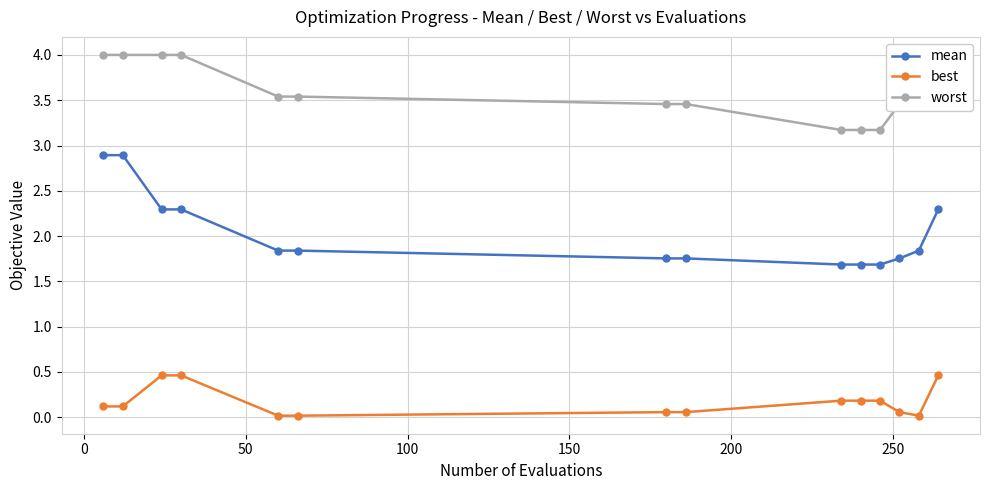

What are all the series names shown in the legend?

mean, best, worst